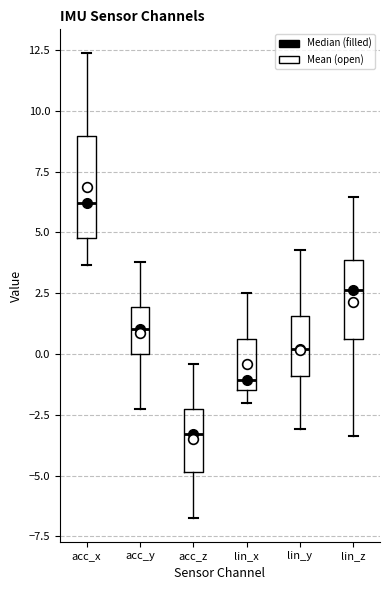

Which box's median line is the highest?

acc_x